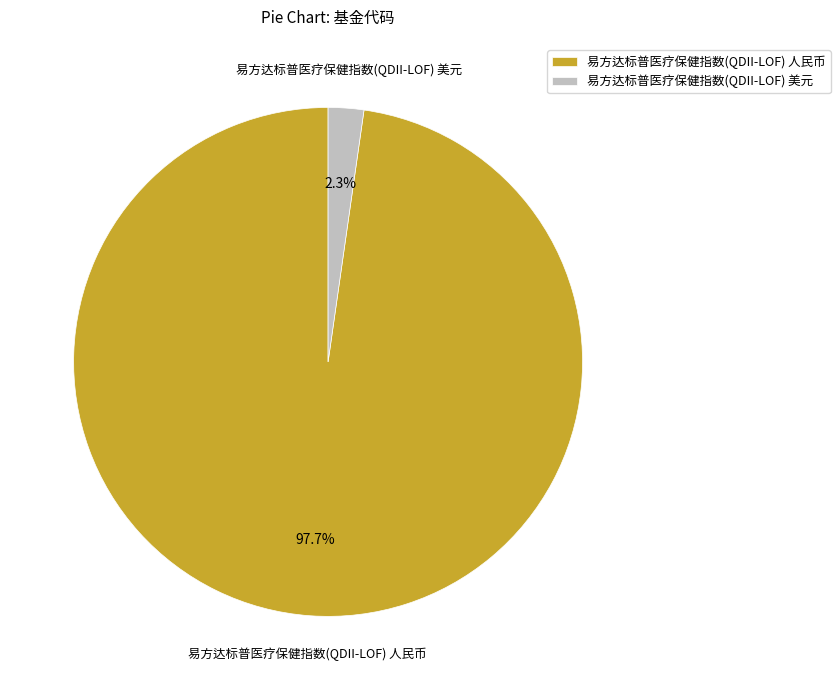

What is the majority slice?

易方达标普医疗保健指数(QDII-LOF) 人民币